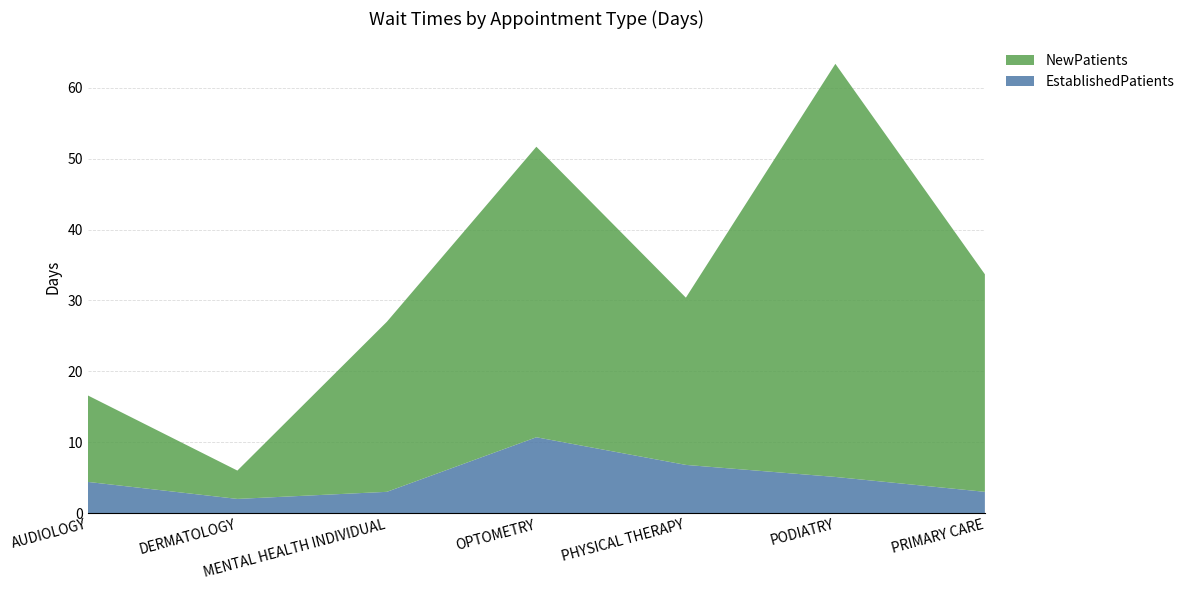

Reading left to right, what are all the values shown in this chart?

EstablishedPatients: AUDIOLOGY=4.4	DERMATOLOGY=2.0	MENTAL HEALTH INDIVIDUAL=3.0	OPTOMETRY=10.7	PHYSICAL THERAPY=6.8	PODIATRY=5.1	PRIMARY CARE=3.0
NewPatients: AUDIOLOGY=12.2	DERMATOLOGY=4.0	MENTAL HEALTH INDIVIDUAL=24.0	OPTOMETRY=41.0	PHYSICAL THERAPY=23.6	PODIATRY=58.3	PRIMARY CARE=30.7